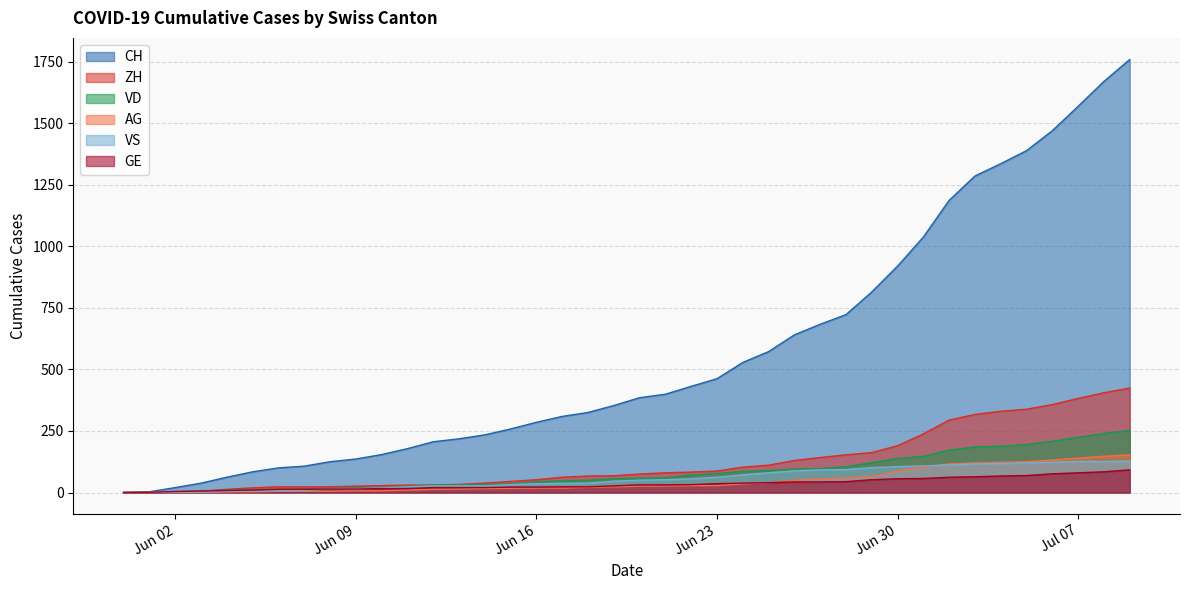

What is the difference between the highest and lowest values at 2020-07-05?

1319